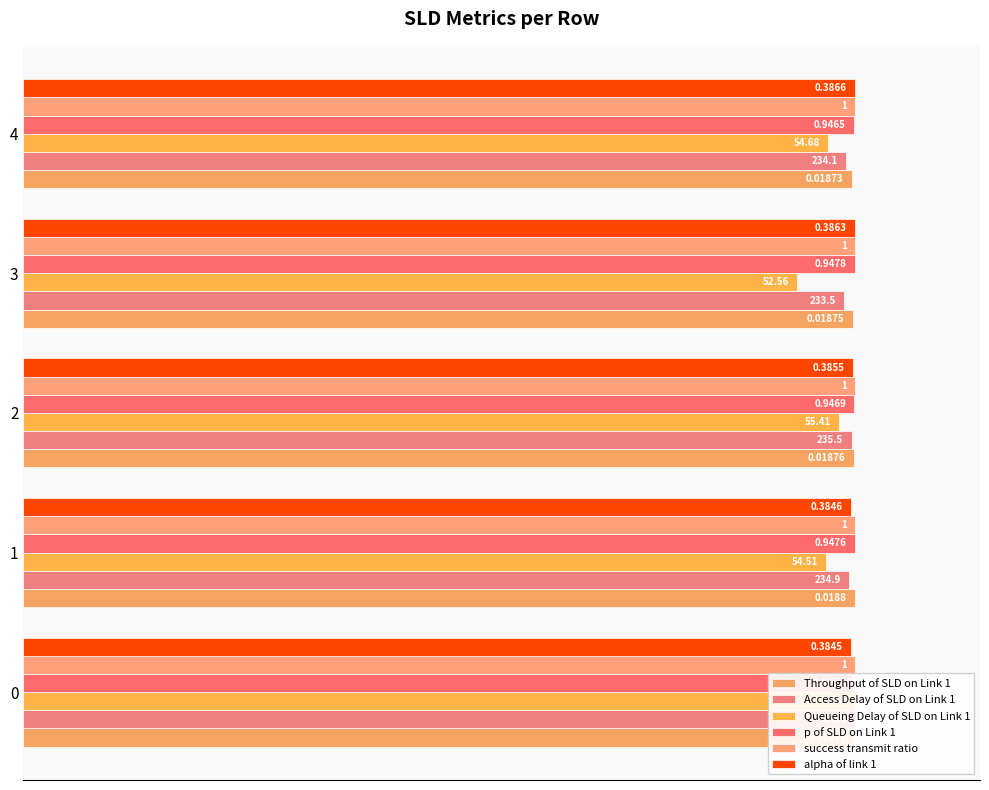

Does the chart contain any negative values?

No